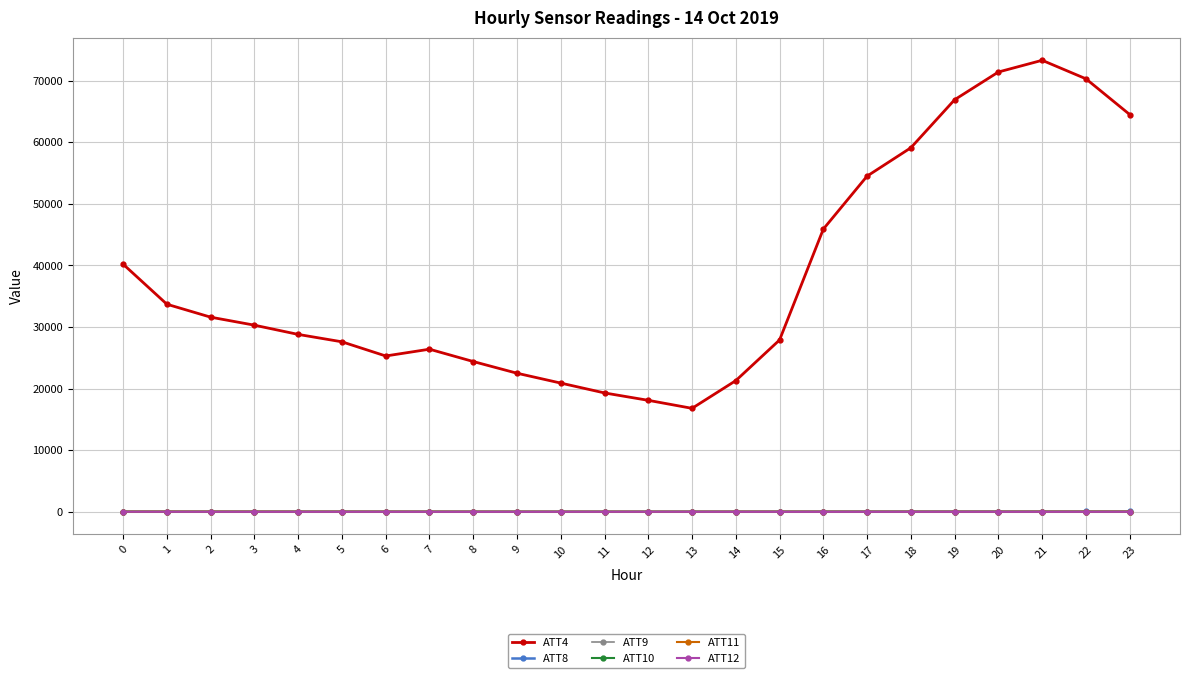

Which series has the largest total across all categories?

ATT4